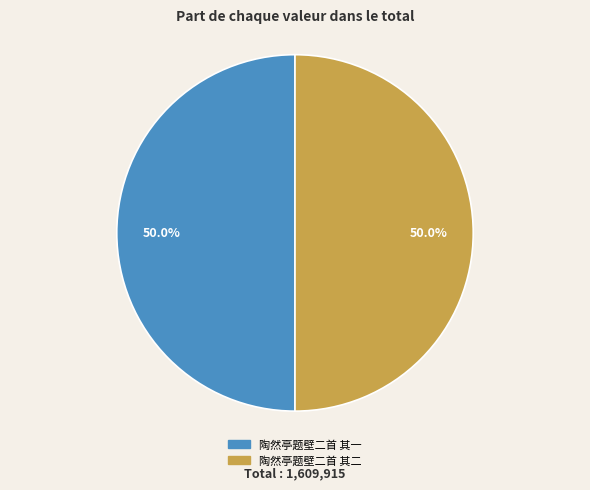

Combined, do 陶然亭题壁二首 其二 and 陶然亭题壁二首 其一 account for over 50%?

Yes